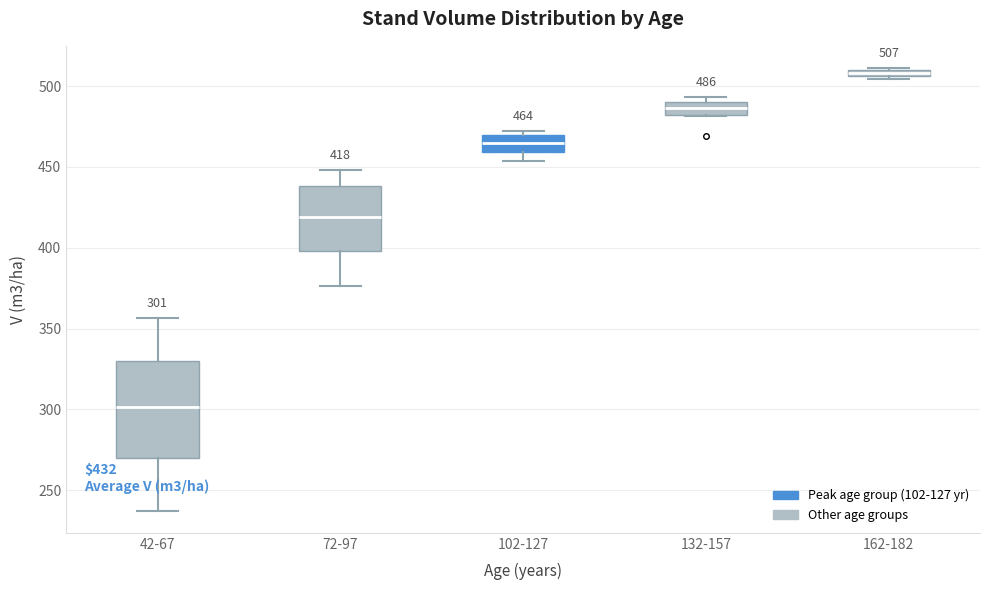

Which box has the lowest median line?

42-67